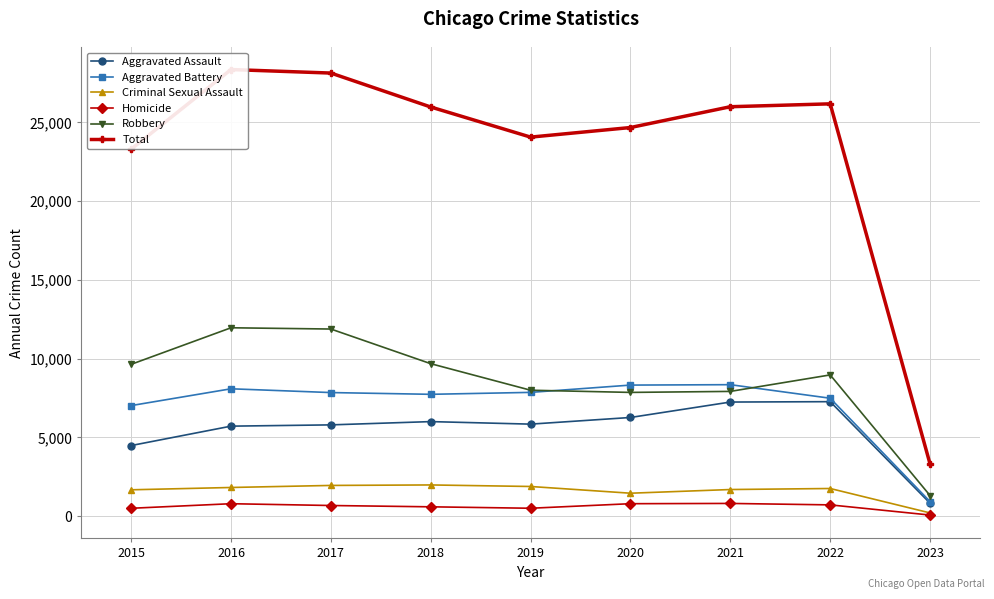

How many data points does each series have?

9